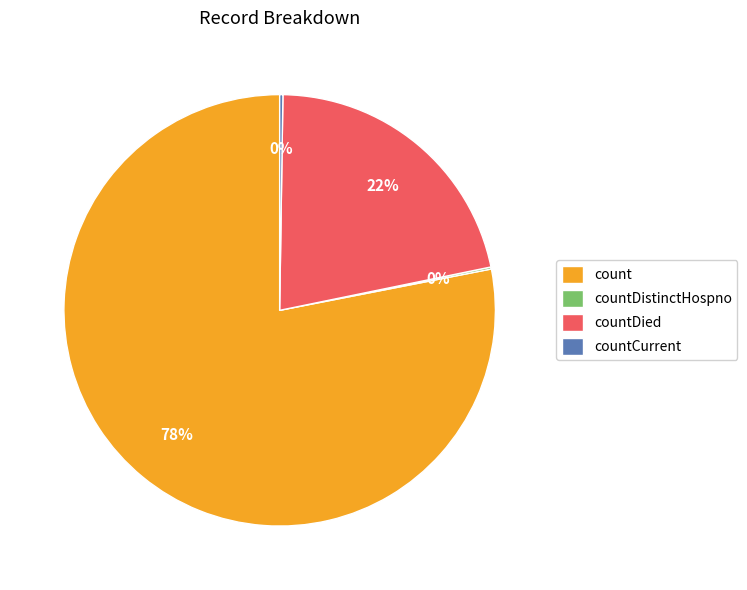

To the nearest percent, what is the difference between the largest and smallest slice percentages?

78%